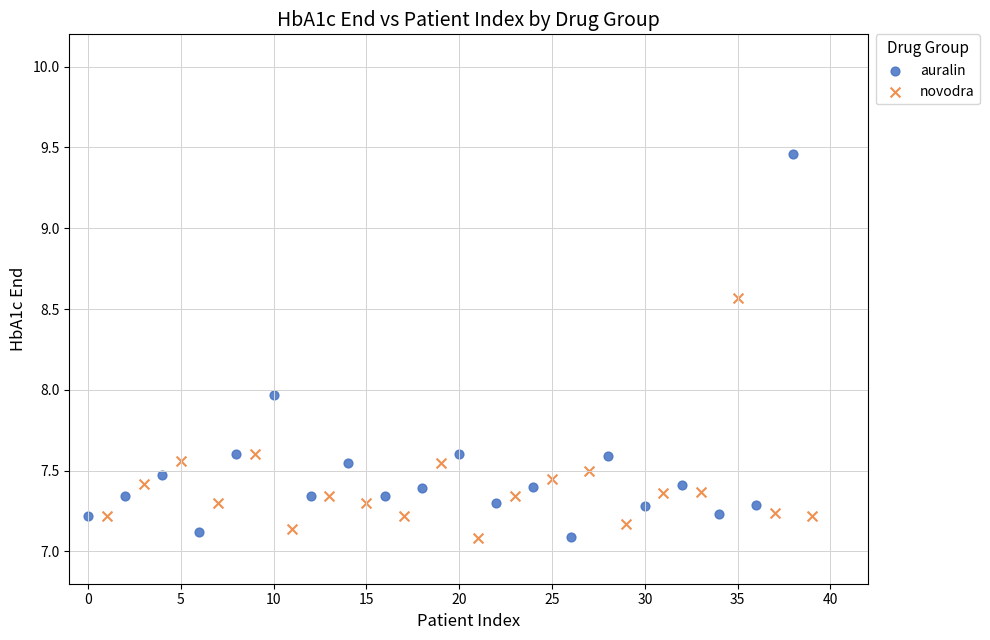

Which series contains the highest Y value?

auralin